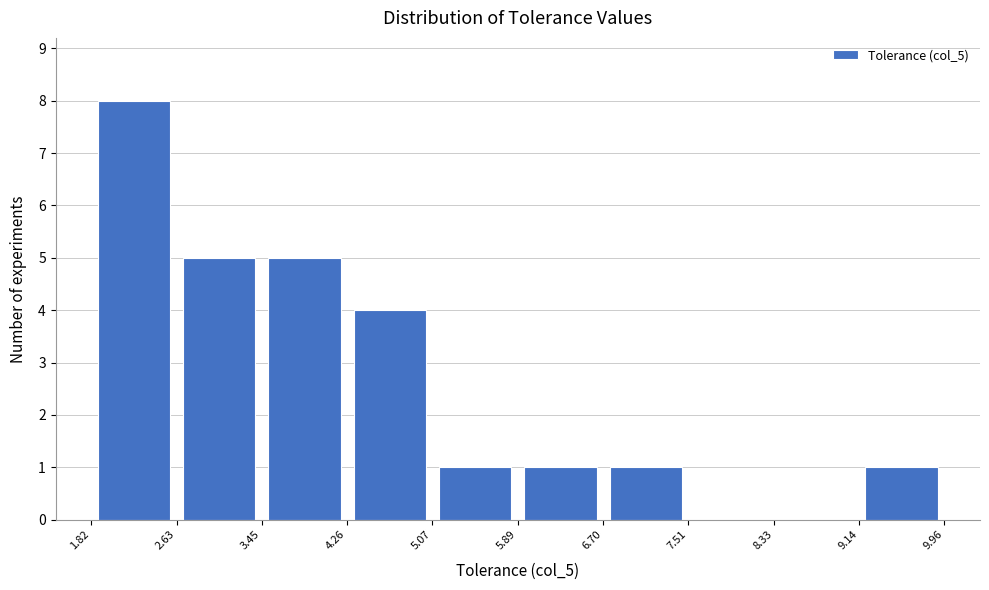

Over which range of the x-axis is the bar tallest?

1.82 to 2.63